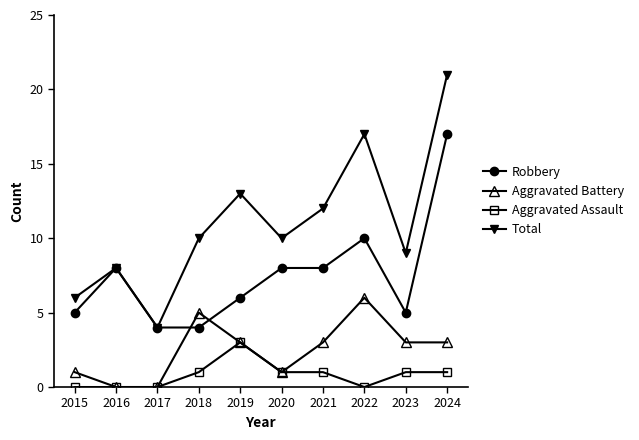

True or false: Aggravated Battery has a value of 3 at 2016.

False